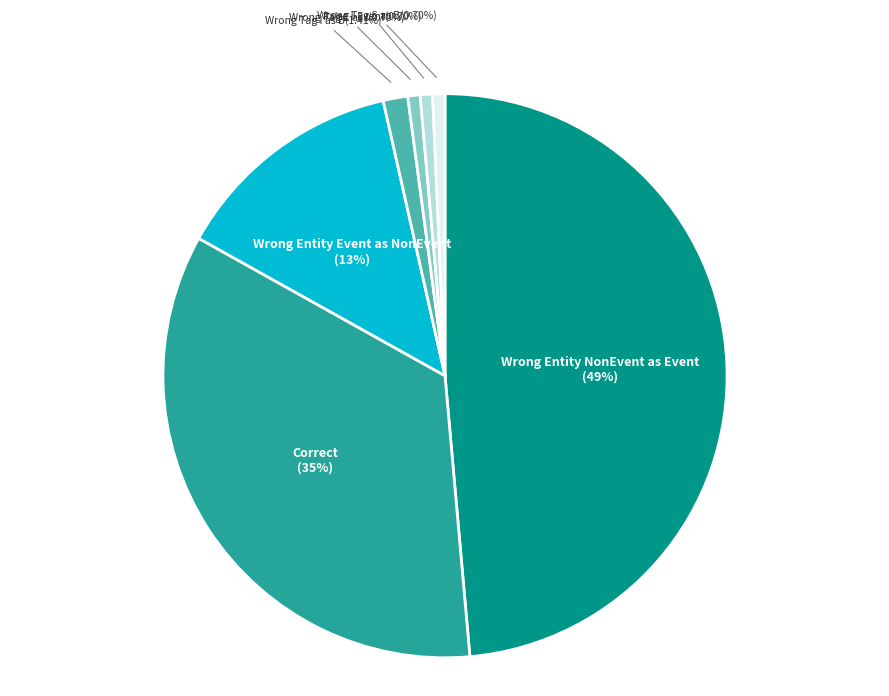

Does any single category account for the majority?

No